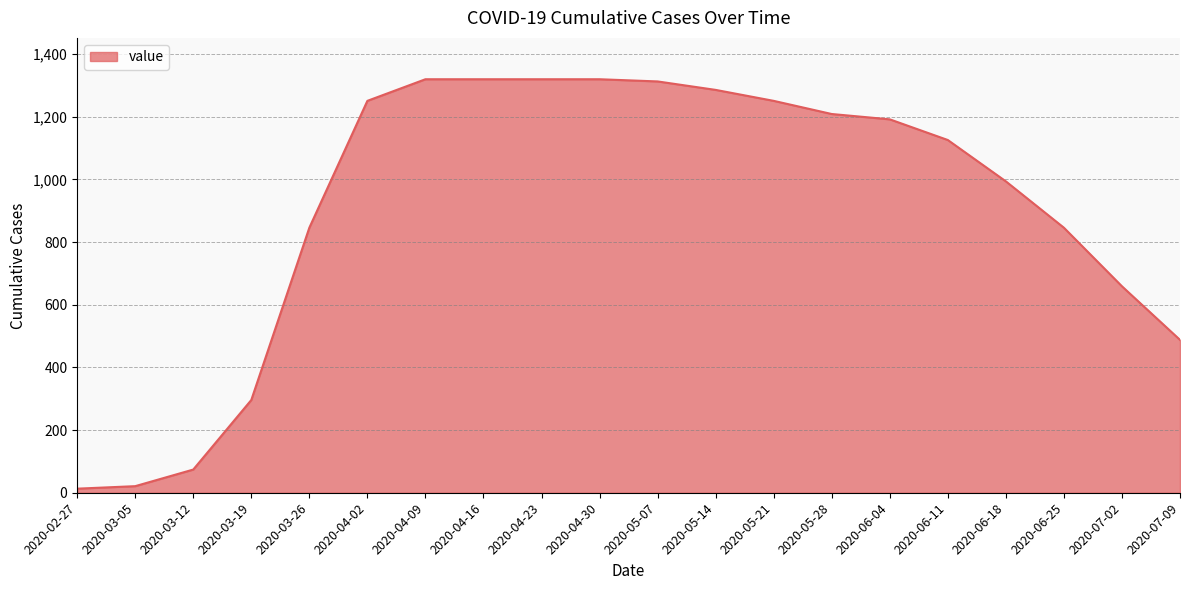

The value at 2020-04-23 is 1320. True or false?

True